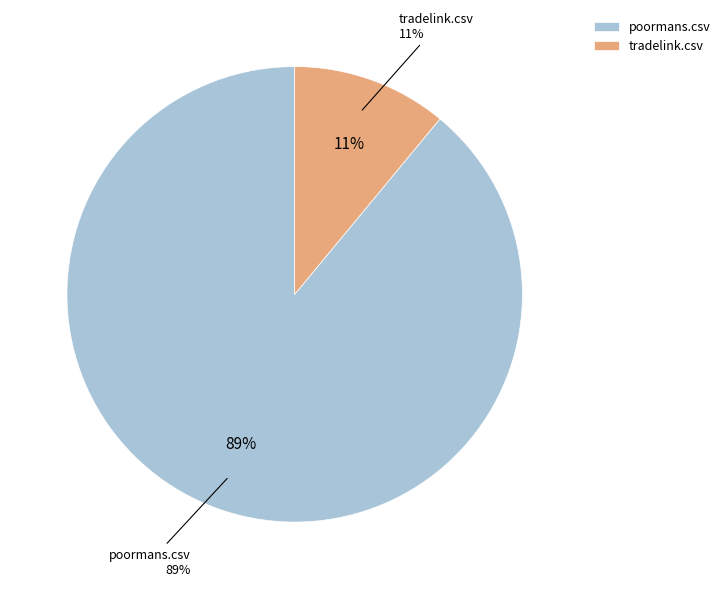

What portion of the pie excludes poormans.csv?

11.0%